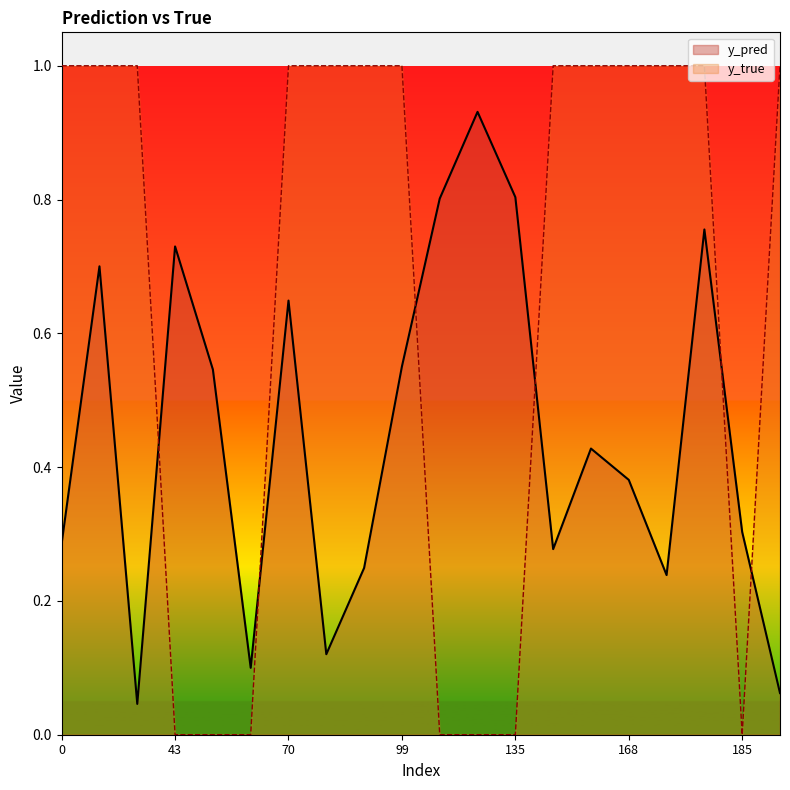

At how many categories does at least one series exceed 0?

20